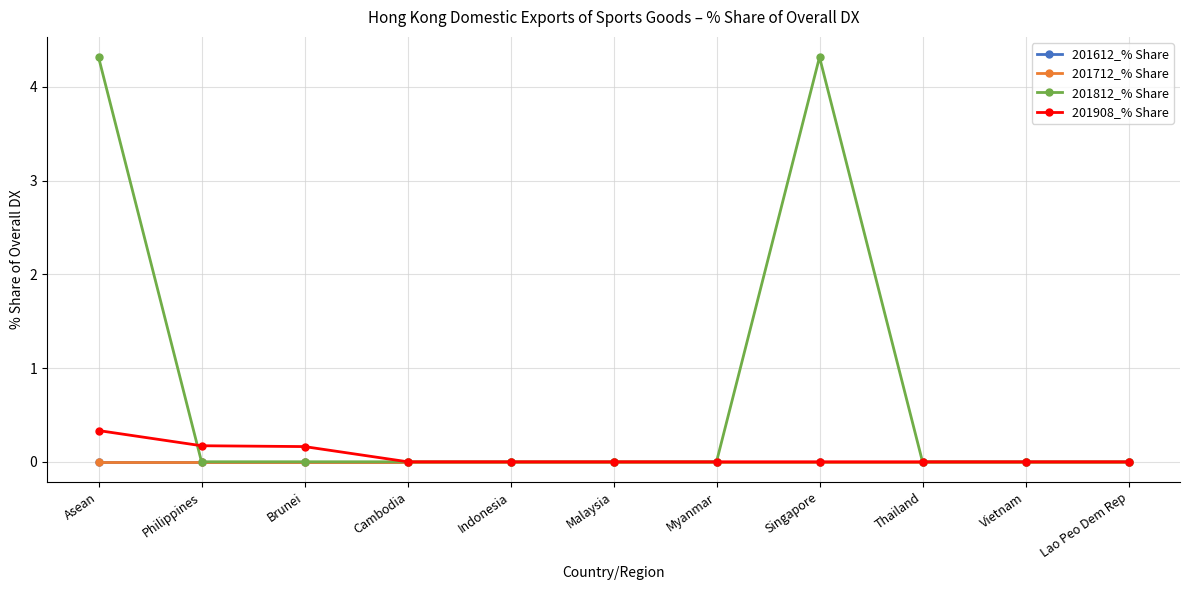

What is the maximum value shown in the chart?

4.3